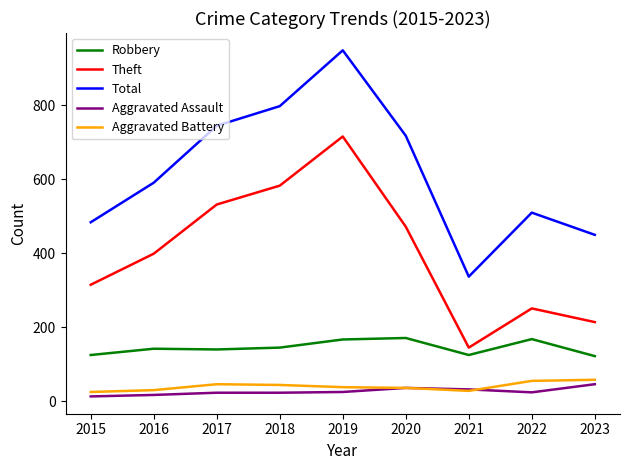

Does the chart have visible grid lines?

No